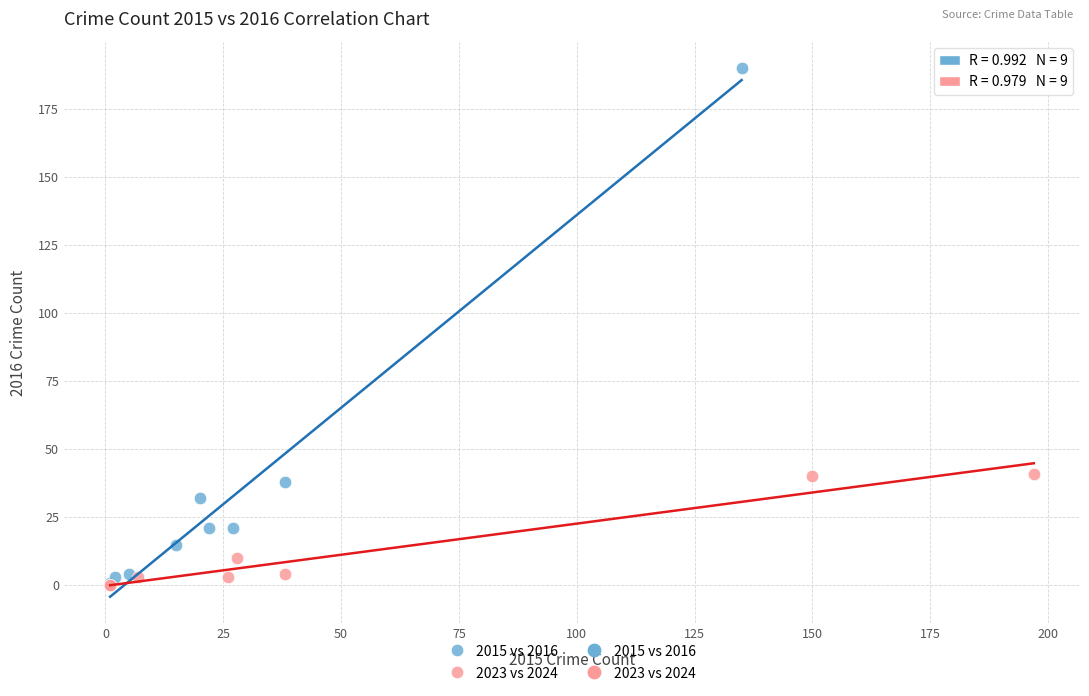

Which series contains the highest Y value?

2015 vs 2016